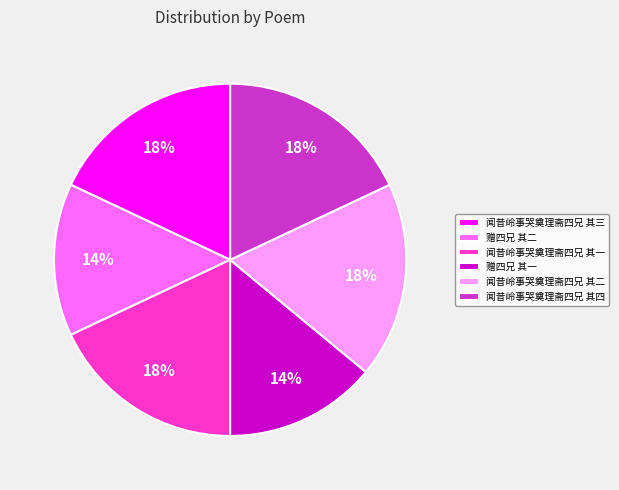

Is the sum of 闻昔岭事哭奠理斋四兄 其二 and 闻昔岭事哭奠理斋四兄 其三 greater than half?

No